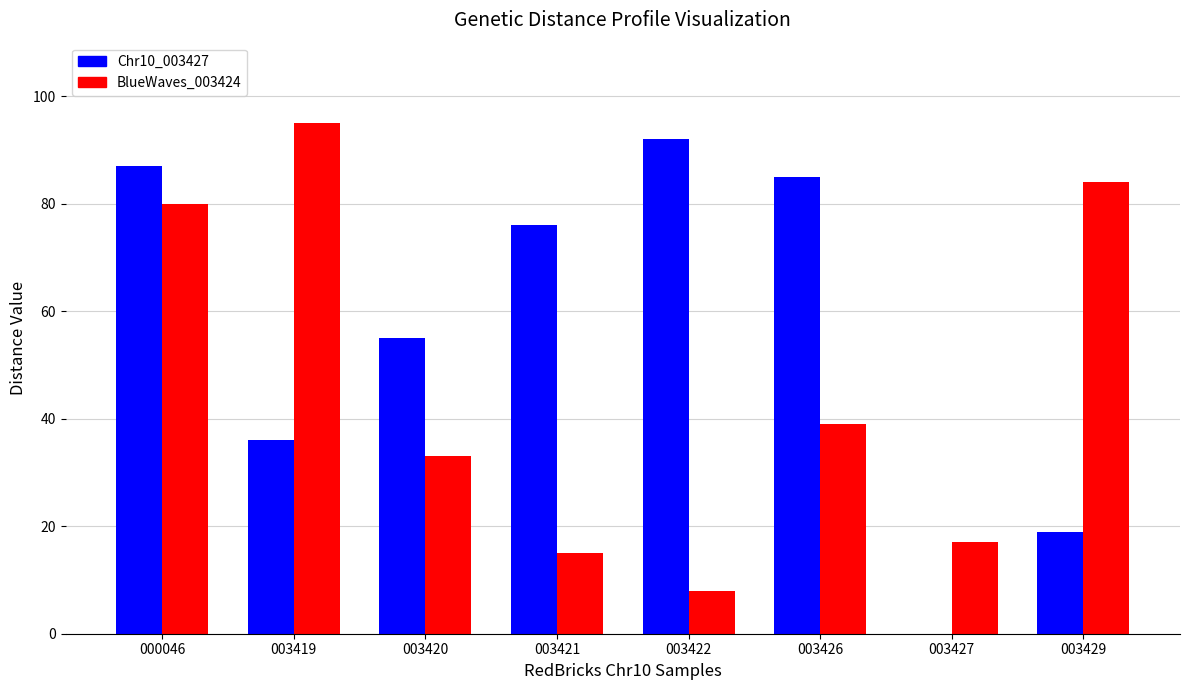

Which category has the highest value across all series?

003419